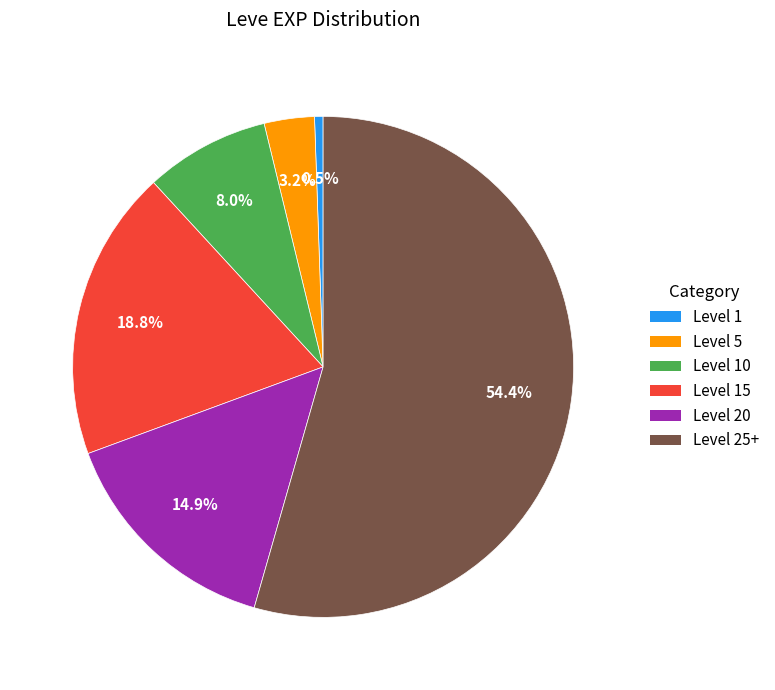

Rank the categories by value from highest to lowest.

Level 25+, Level 15, Level 20, Level 10, Level 5, Level 1